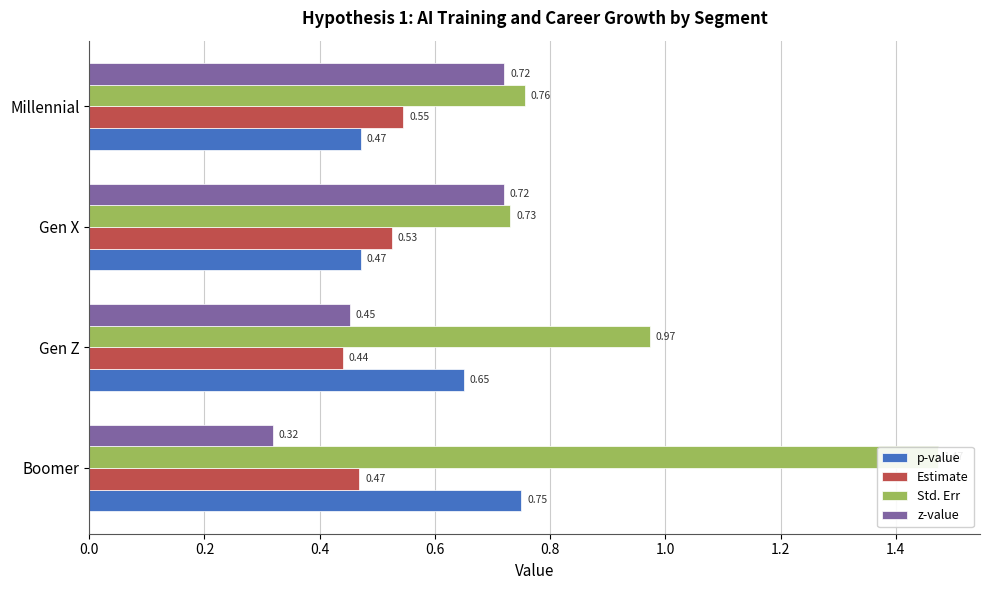

How many groups of bars are there?

4